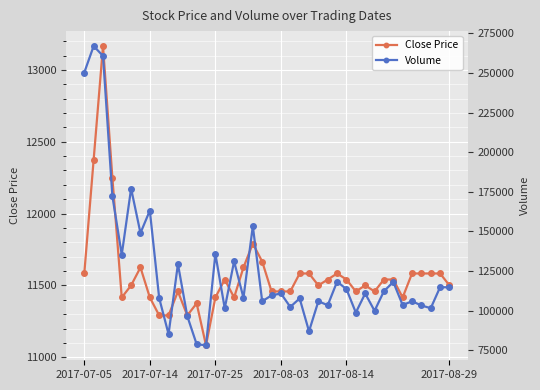

At which label does Volume first exceed 110850?

2017-07-05